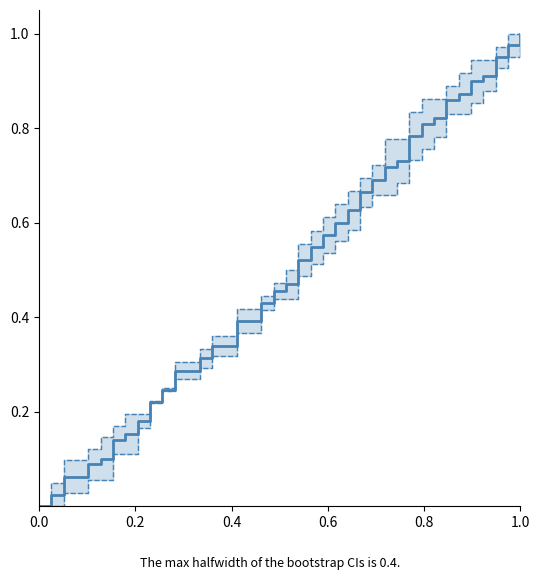

Is it true that Lower CI equals 0.2 at 25?

False